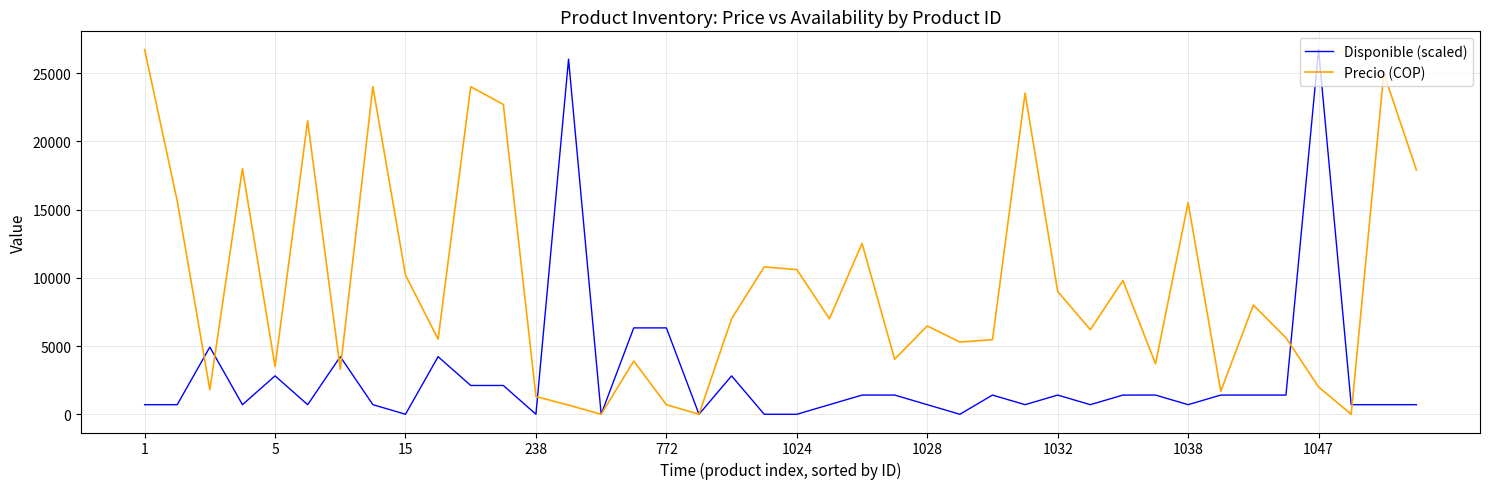

Rank the series by their average value, from lowest to highest.

Disponible (scaled), Precio (COP)